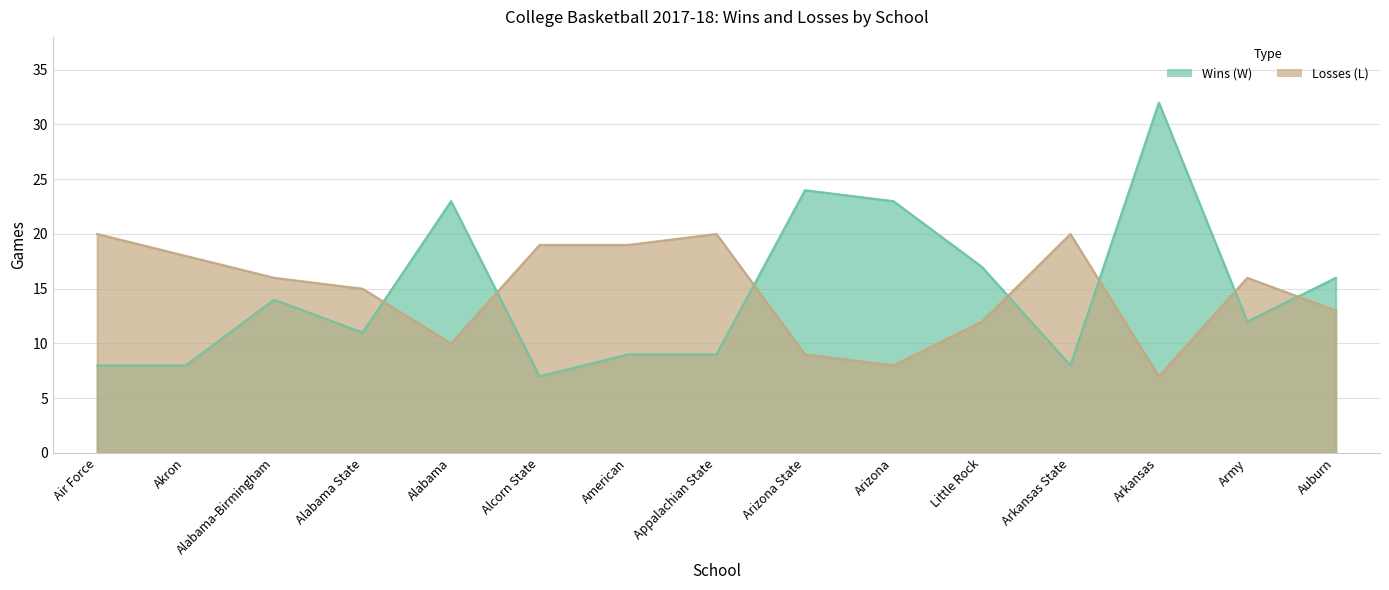

Which category has the highest value across all series?

Arkansas